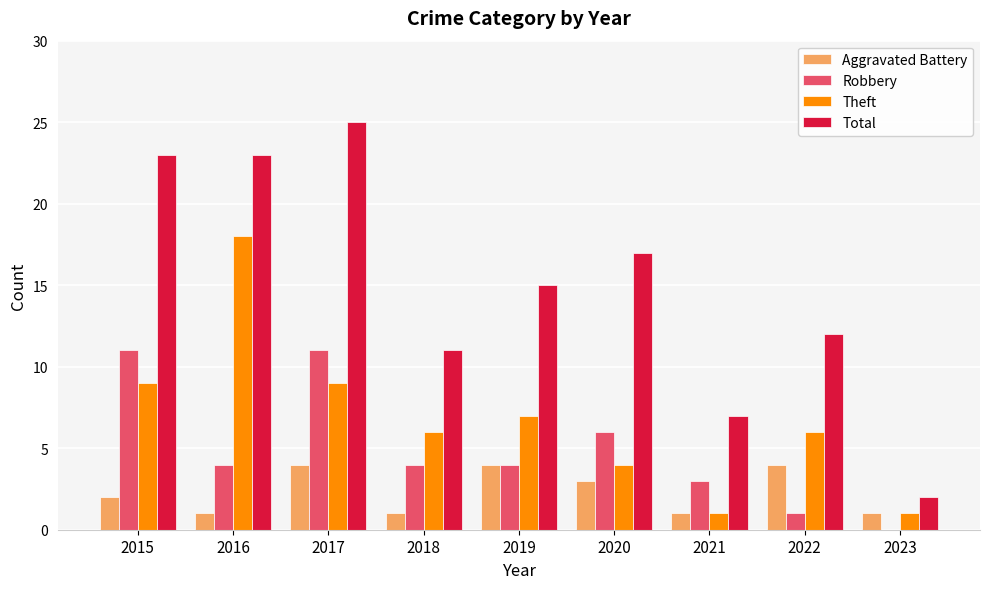

How many series are shown in this chart?

4